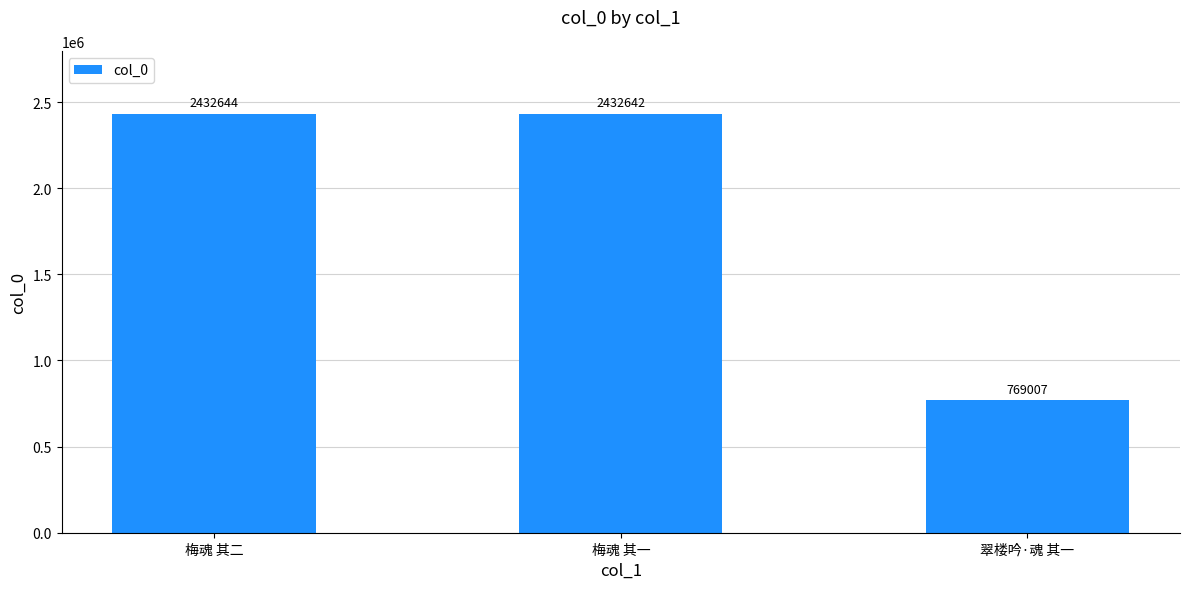

What is the difference between the maximum and minimum values?

1663637